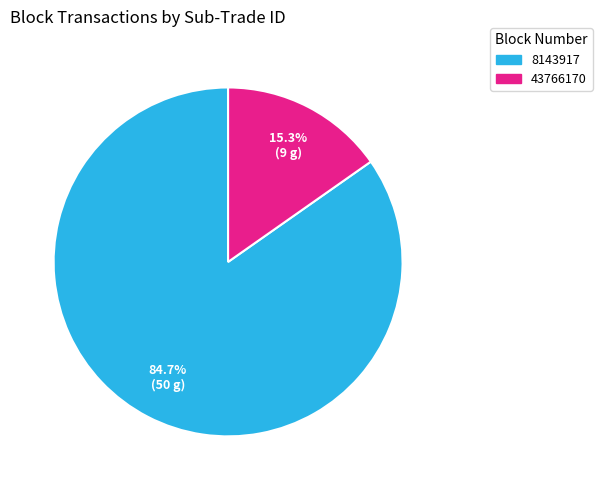

How many slices are in this pie chart?

2